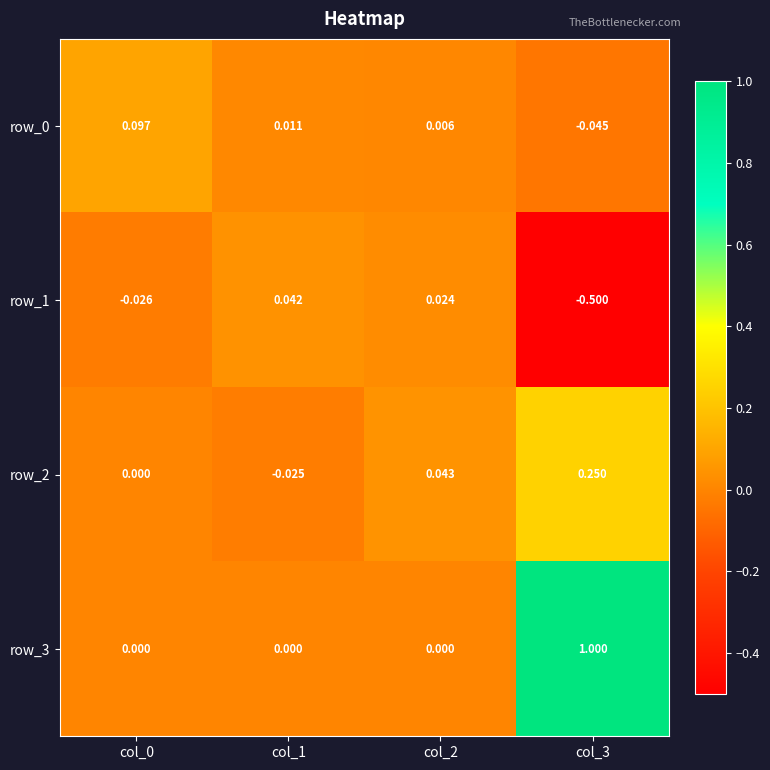

Is the value of row_0 at col_0 greater than the value of row_2 at col_1?

Yes